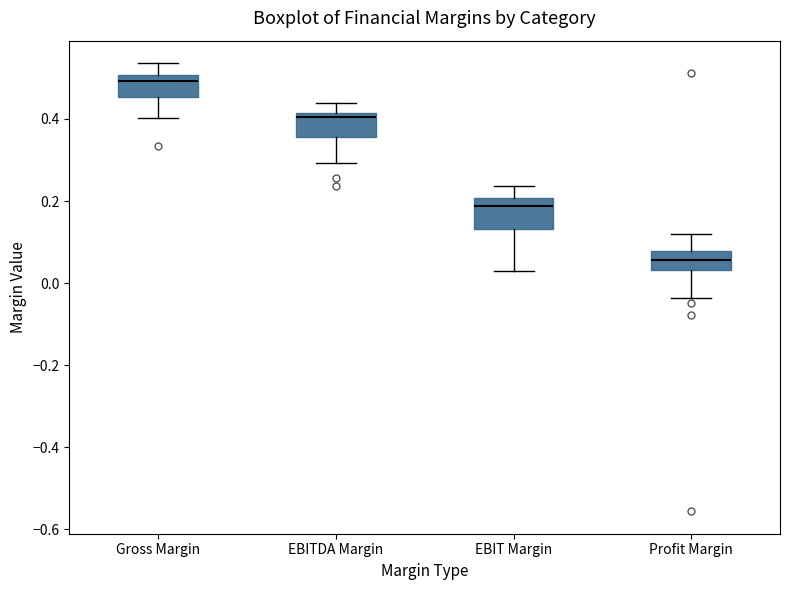

Reading left to right, read every box against the y-axis: the position of its median line, the range the box covers, and the ends of its whiskers. The values are not printed on the chart, so give them approximately, as read against the axis.

Gross Margin: median 0.50 (just below the box's upper edge), box 0.46 to 0.50, whiskers 0.40 to 0.54
EBITDA Margin: median 0.40, box 0.36 to 0.42, whiskers 0.30 to 0.44
EBIT Margin: median 0.18, box 0.14 to 0.20, whiskers 0.04 to 0.24
Profit Margin: median 0.06, box 0.04 to 0.08, whiskers -0.04 to 0.12